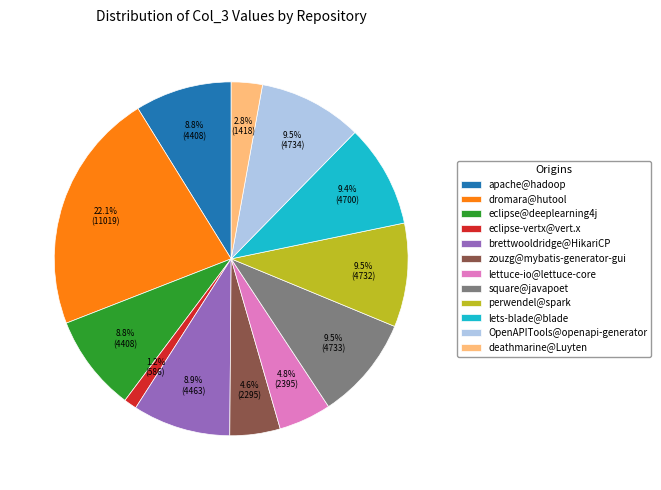

Is there any slice that represents more than half of the pie?

No